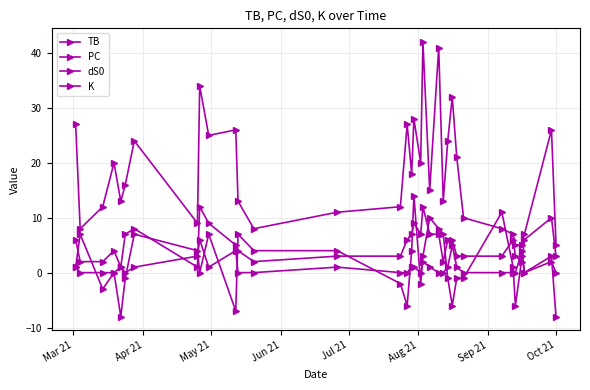

How many data points in TB are less than 1?

17